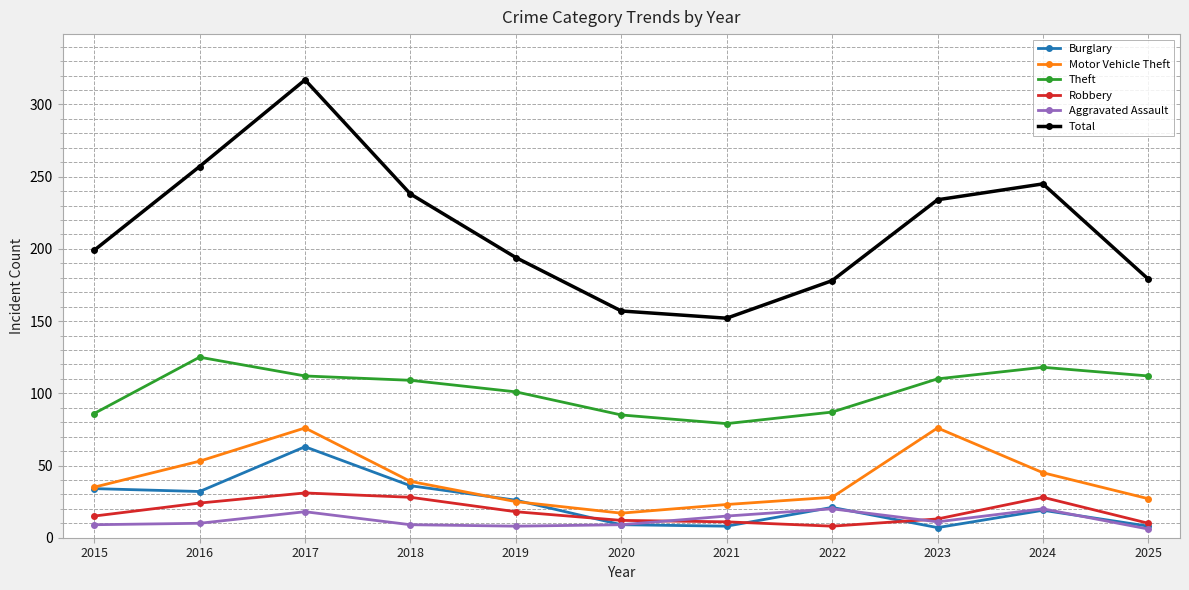

What is the maximum value for Burglary?

63